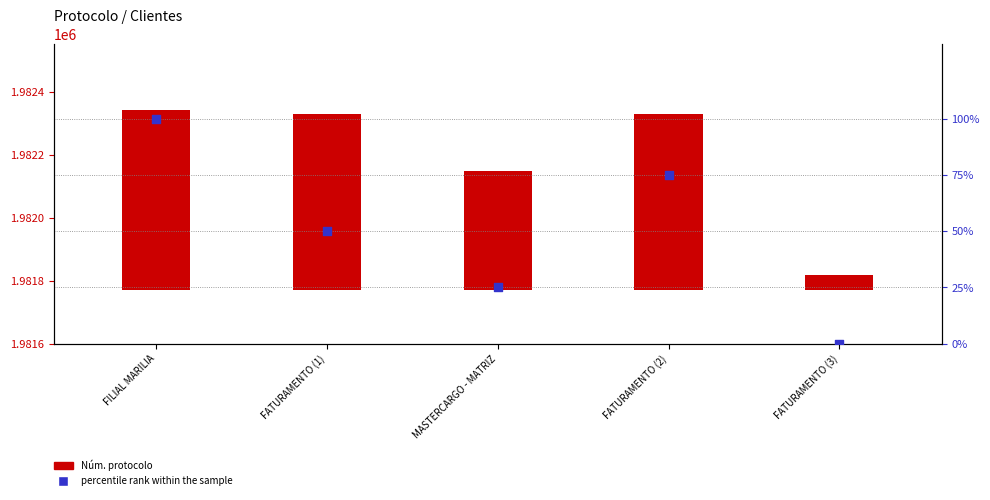

What are all the series names shown in the legend?

Núm. protocolo, percentile rank within the sample